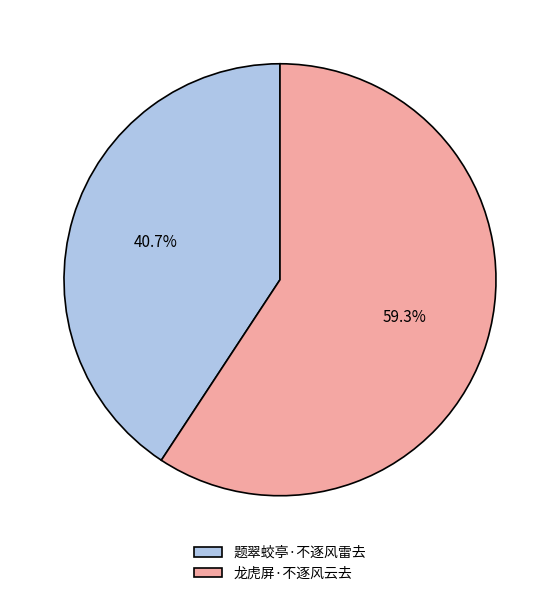

How many segments does this pie chart have?

2